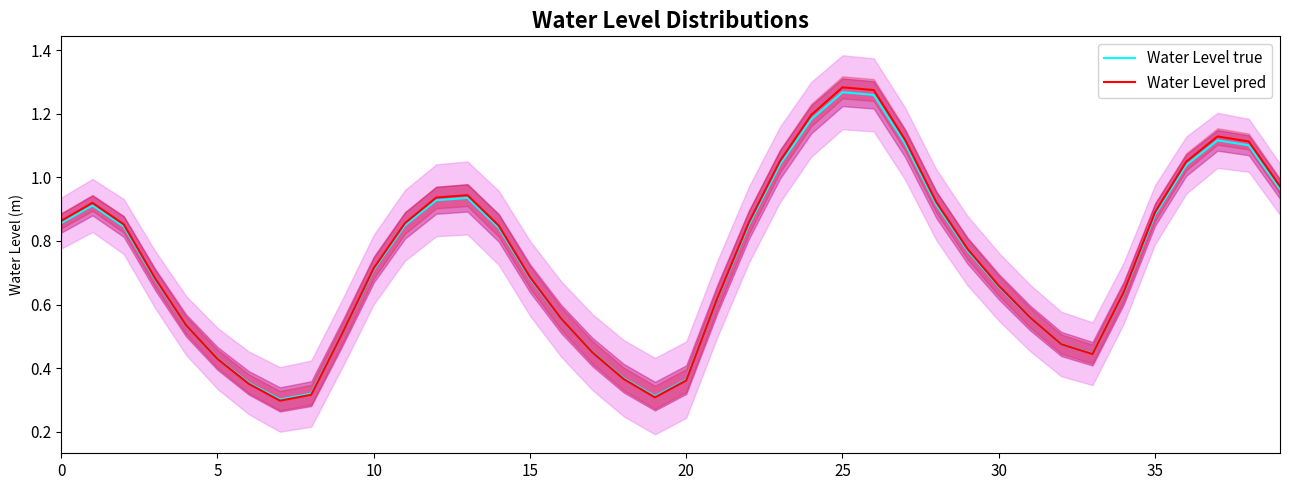

Is the value of Water Level true at 32 greater than the value of Water Level pred at 38?

No